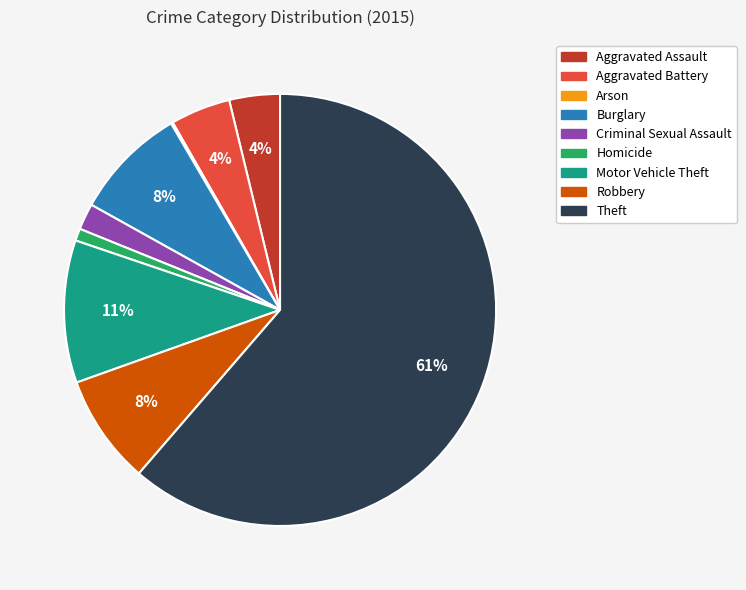

Which has a higher value, Criminal Sexual Assault or Motor Vehicle Theft?

Motor Vehicle Theft